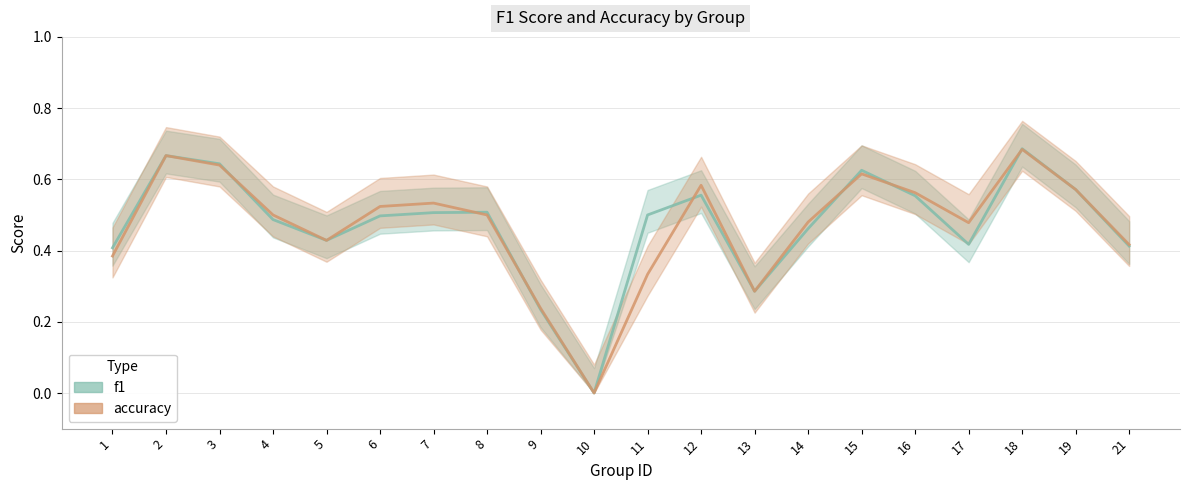

Where is accuracy nearest to the value 0?

10